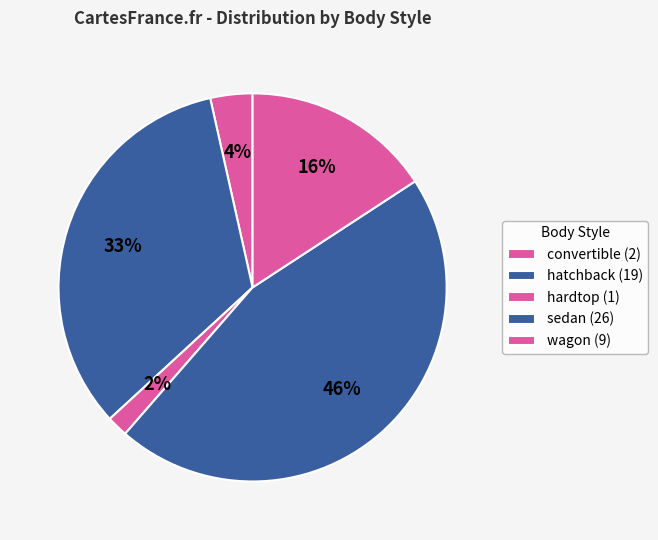

Count the number of slices in the pie.

5